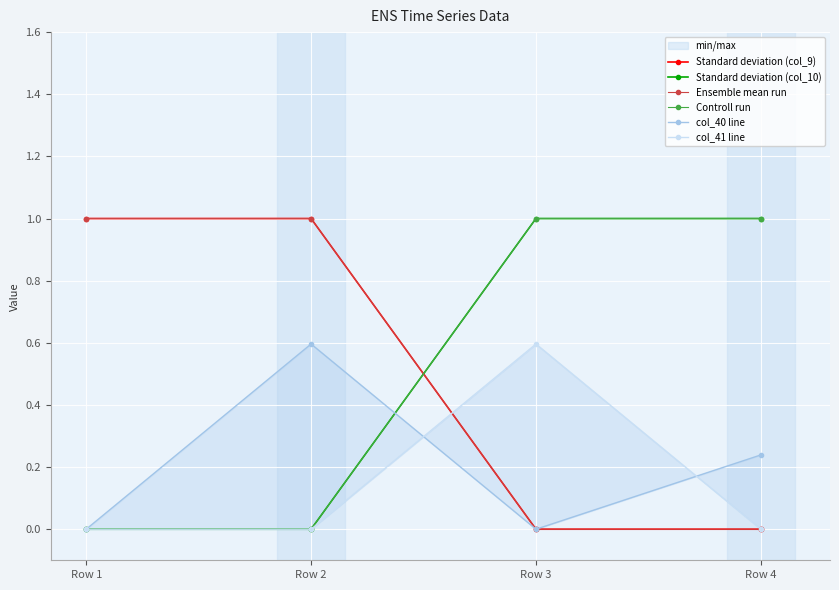

How many values in Ensemble mean run are above zero?

2